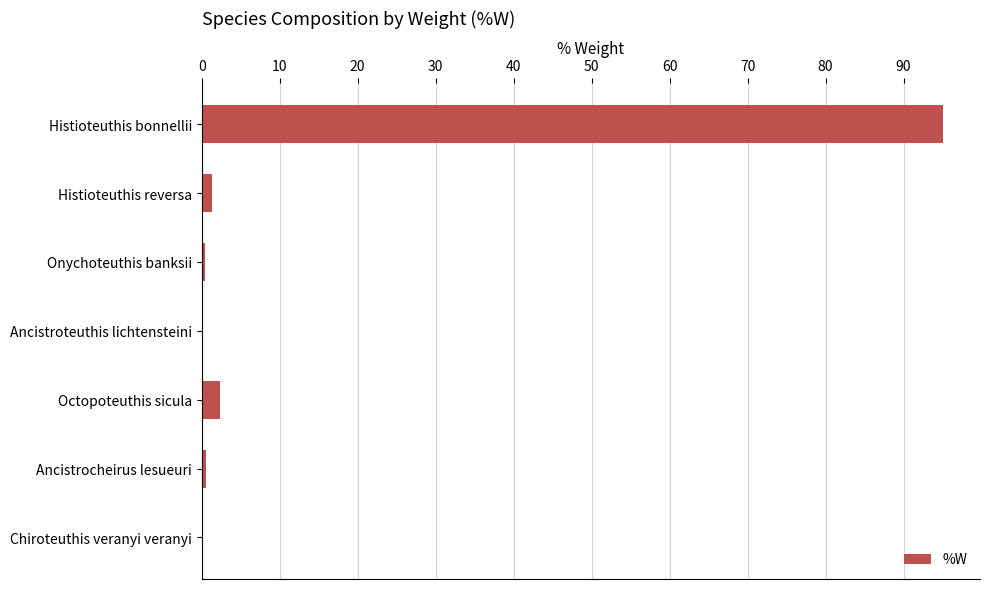

What is the sum of all values?

100.0